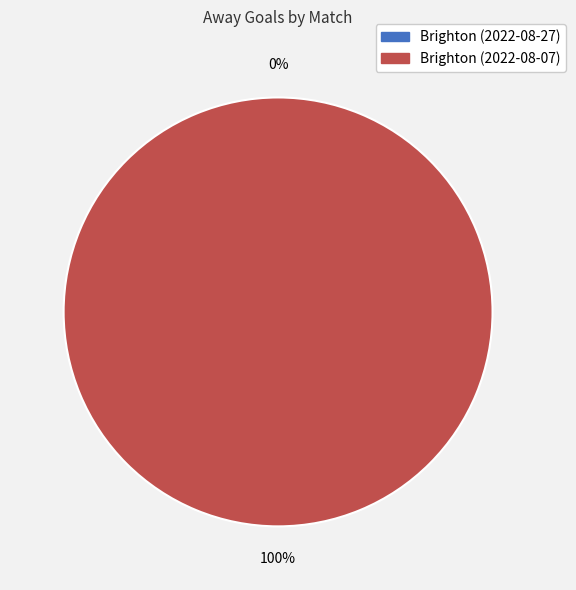

Rank the categories by value from lowest to highest.

Brighton (2022-08-27), Brighton (2022-08-07)